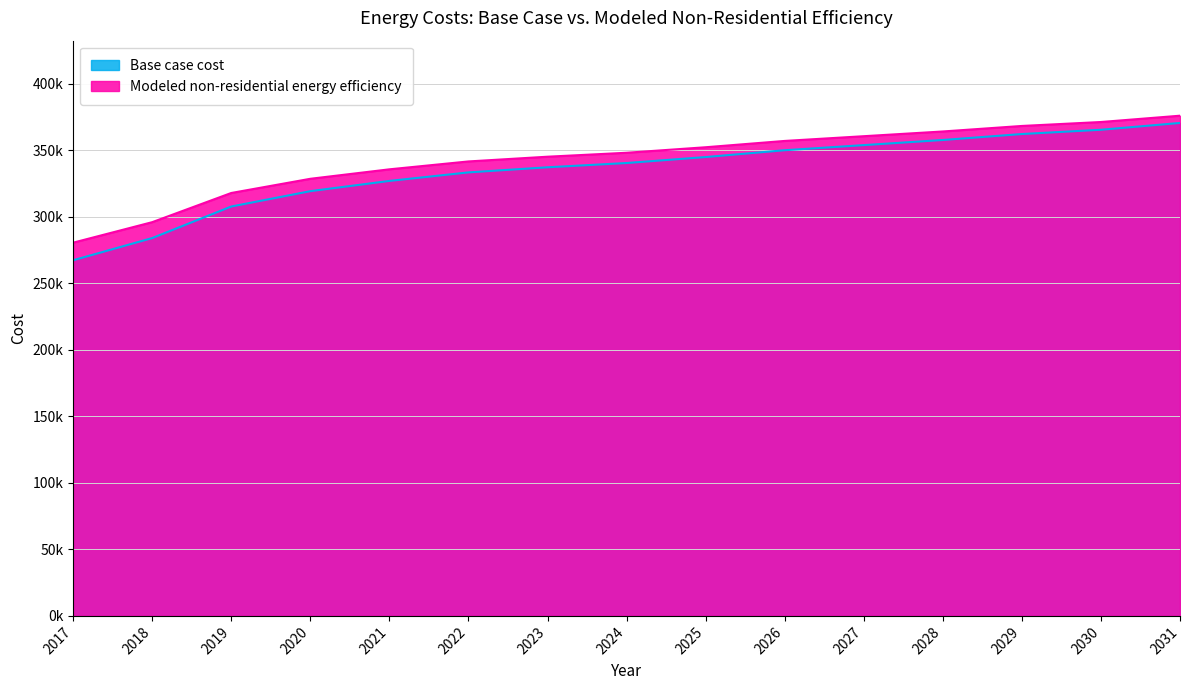

What is the total value across all series at 2023?

682147.8